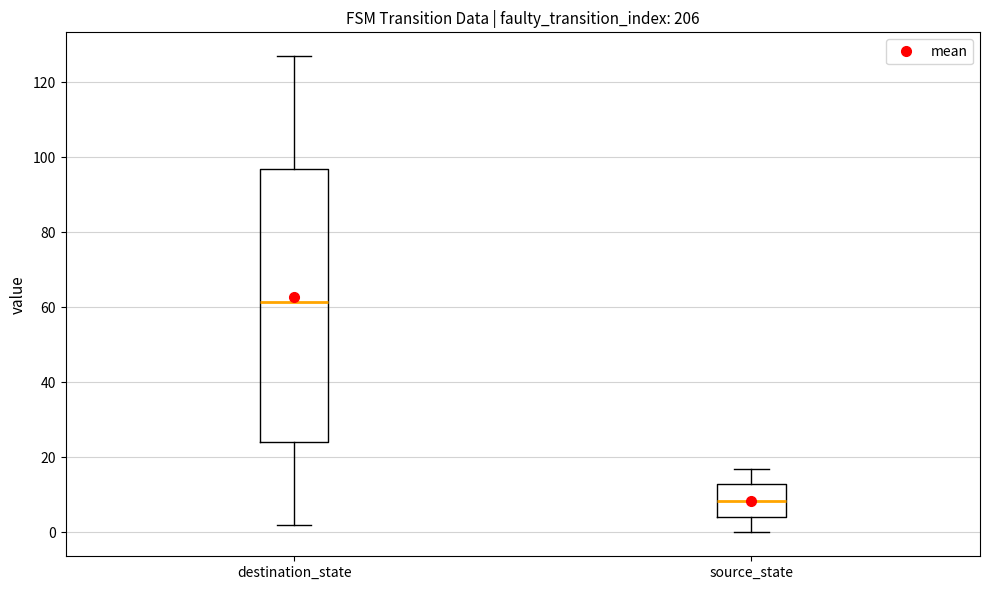

Reading left to right, transcribe this box plot: for each box, give where its median line is, the range the box spans, and where its two whiskers end, as read against the y-axis. The values are not printed on the chart, so give them approximately, as read against the axis.

destination_state: median 62, box 24 to 98, whiskers 2 to 128
source_state: median 8, box 4 to 14, whiskers 0 to 18